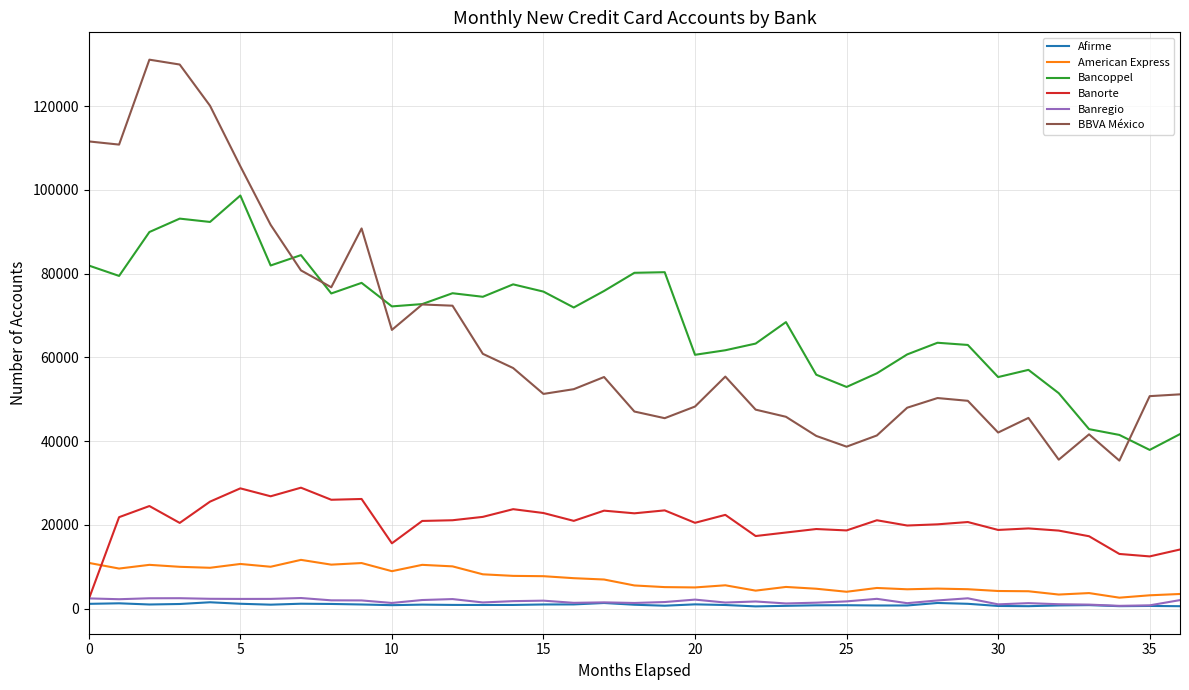

True or false: American Express and Bancoppel intersect in this chart.

False